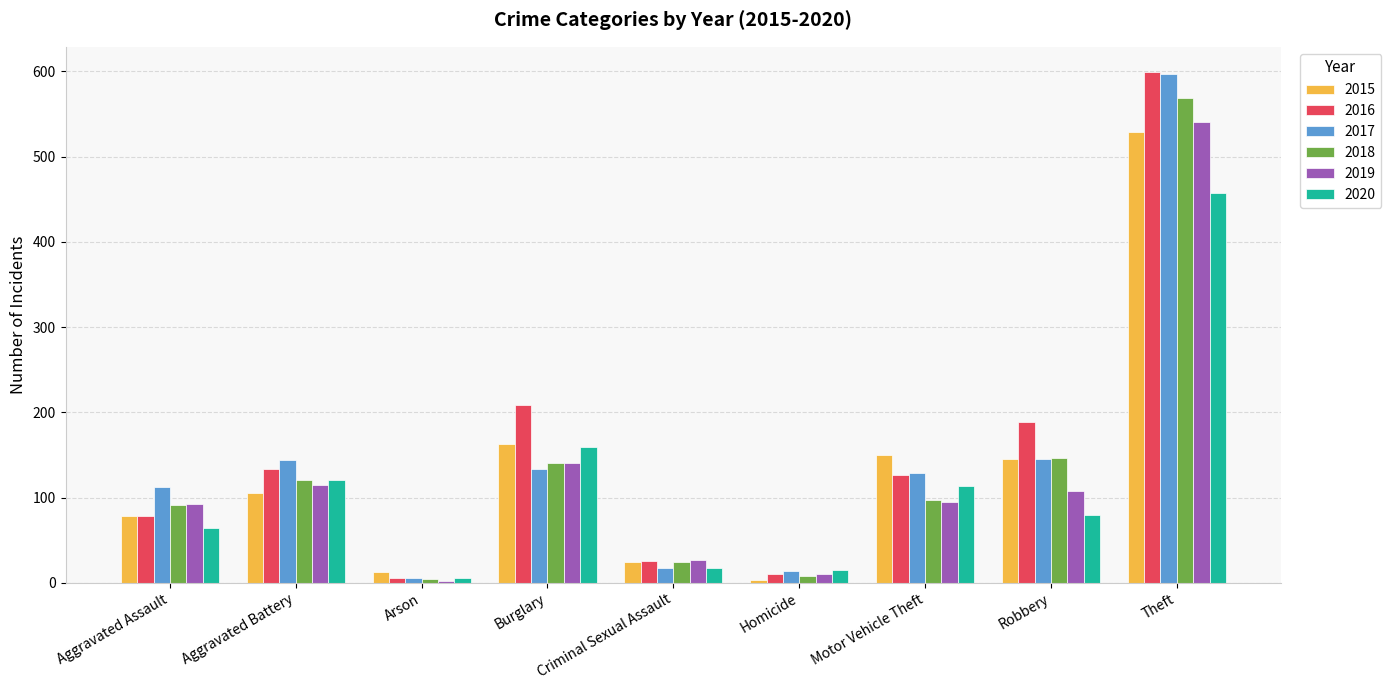

What is the highest value of the 2018 series?

569